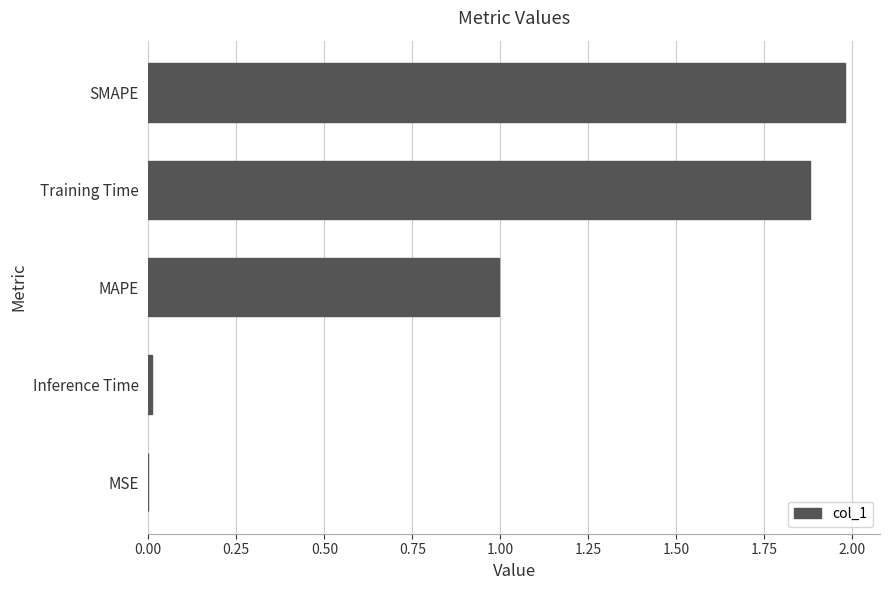

Is it true that the value at Inference Time is 0.0?

True